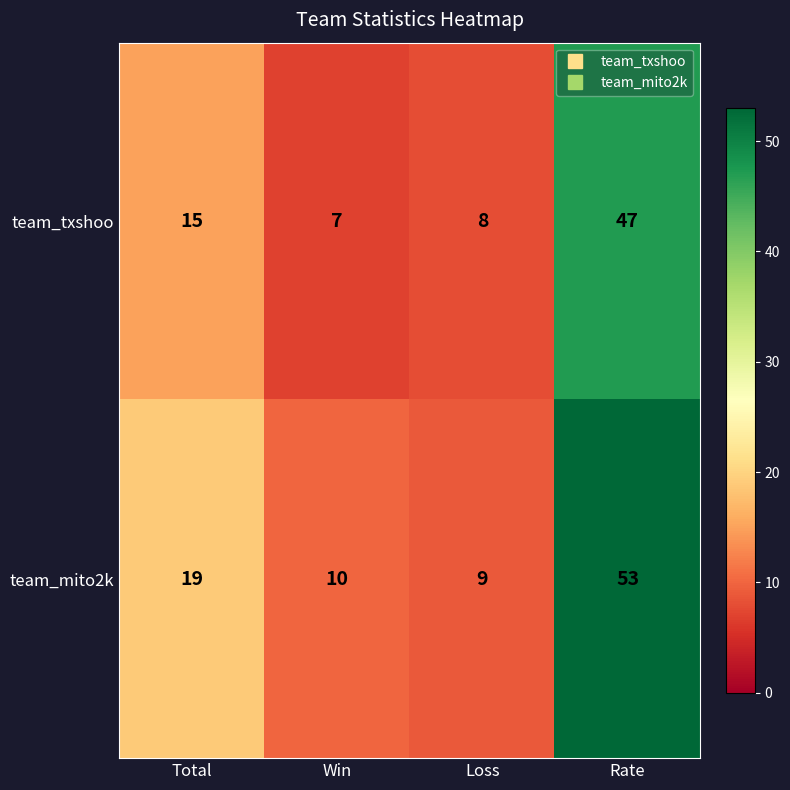

List the series in order of their peak value, highest first.

team_mito2k, team_txshoo